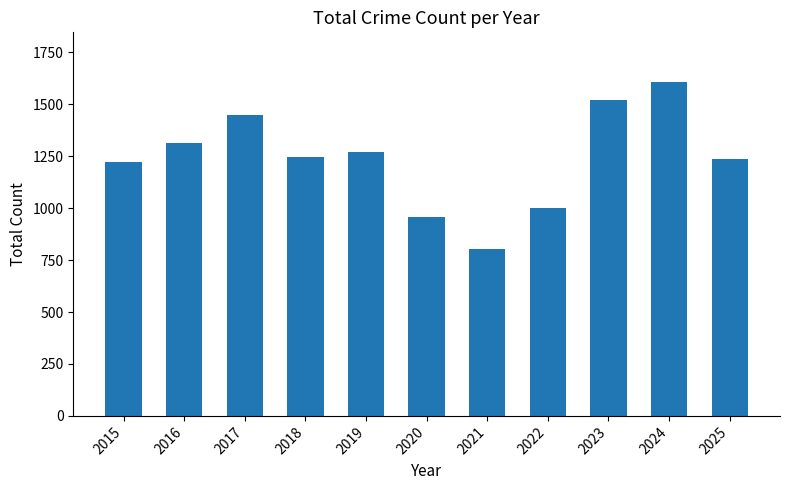

Reading right to left, what are all the values shown in this chart?

2025=1237	2024=1606	2023=1519	2022=999	2021=803	2020=959	2019=1273	2018=1248	2017=1447	2016=1315	2015=1222